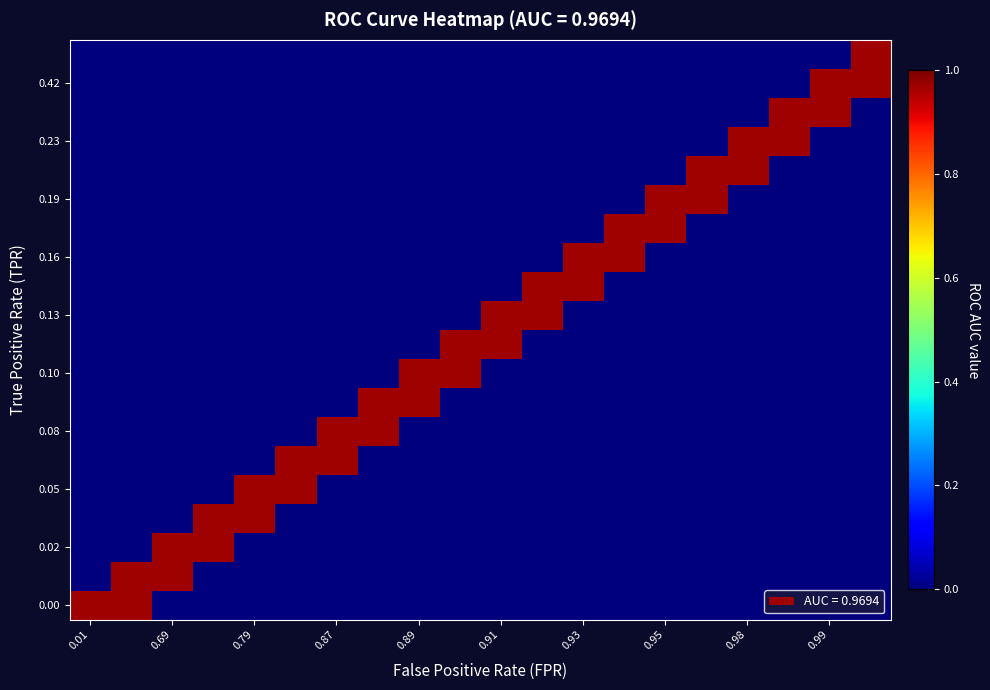

Reading left to right, extract all data points from this chart.

row_0: 1.0	1.0	0.0	0.0	0.0	0.0	0.0	0.0	0.0	0.0	0.0	0.0	0.0	0.0	0.0	0.0	0.0	0.0	0.0	0.0
row_1: 0.0	1.0	1.0	0.0	0.0	0.0	0.0	0.0	0.0	0.0	0.0	0.0	0.0	0.0	0.0	0.0	0.0	0.0	0.0	0.0
row_2: 0.0	0.0	1.0	1.0	0.0	0.0	0.0	0.0	0.0	0.0	0.0	0.0	0.0	0.0	0.0	0.0	0.0	0.0	0.0	0.0
row_3: 0.0	0.0	0.0	1.0	1.0	0.0	0.0	0.0	0.0	0.0	0.0	0.0	0.0	0.0	0.0	0.0	0.0	0.0	0.0	0.0
row_4: 0.0	0.0	0.0	0.0	1.0	1.0	0.0	0.0	0.0	0.0	0.0	0.0	0.0	0.0	0.0	0.0	0.0	0.0	0.0	0.0
row_5: 0.0	0.0	0.0	0.0	0.0	1.0	1.0	0.0	0.0	0.0	0.0	0.0	0.0	0.0	0.0	0.0	0.0	0.0	0.0	0.0
row_6: 0.0	0.0	0.0	0.0	0.0	0.0	1.0	1.0	0.0	0.0	0.0	0.0	0.0	0.0	0.0	0.0	0.0	0.0	0.0	0.0
row_7: 0.0	0.0	0.0	0.0	0.0	0.0	0.0	1.0	1.0	0.0	0.0	0.0	0.0	0.0	0.0	0.0	0.0	0.0	0.0	0.0
row_8: 0.0	0.0	0.0	0.0	0.0	0.0	0.0	0.0	1.0	1.0	0.0	0.0	0.0	0.0	0.0	0.0	0.0	0.0	0.0	0.0
row_9: 0.0	0.0	0.0	0.0	0.0	0.0	0.0	0.0	0.0	1.0	1.0	0.0	0.0	0.0	0.0	0.0	0.0	0.0	0.0	0.0
row_10: 0.0	0.0	0.0	0.0	0.0	0.0	0.0	0.0	0.0	0.0	1.0	1.0	0.0	0.0	0.0	0.0	0.0	0.0	0.0	0.0
row_11: 0.0	0.0	0.0	0.0	0.0	0.0	0.0	0.0	0.0	0.0	0.0	1.0	1.0	0.0	0.0	0.0	0.0	0.0	0.0	0.0
row_12: 0.0	0.0	0.0	0.0	0.0	0.0	0.0	0.0	0.0	0.0	0.0	0.0	1.0	1.0	0.0	0.0	0.0	0.0	0.0	0.0
row_13: 0.0	0.0	0.0	0.0	0.0	0.0	0.0	0.0	0.0	0.0	0.0	0.0	0.0	1.0	1.0	0.0	0.0	0.0	0.0	0.0
row_14: 0.0	0.0	0.0	0.0	0.0	0.0	0.0	0.0	0.0	0.0	0.0	0.0	0.0	0.0	1.0	1.0	0.0	0.0	0.0	0.0
row_15: 0.0	0.0	0.0	0.0	0.0	0.0	0.0	0.0	0.0	0.0	0.0	0.0	0.0	0.0	0.0	1.0	1.0	0.0	0.0	0.0
row_16: 0.0	0.0	0.0	0.0	0.0	0.0	0.0	0.0	0.0	0.0	0.0	0.0	0.0	0.0	0.0	0.0	1.0	1.0	0.0	0.0
row_17: 0.0	0.0	0.0	0.0	0.0	0.0	0.0	0.0	0.0	0.0	0.0	0.0	0.0	0.0	0.0	0.0	0.0	1.0	1.0	0.0
row_18: 0.0	0.0	0.0	0.0	0.0	0.0	0.0	0.0	0.0	0.0	0.0	0.0	0.0	0.0	0.0	0.0	0.0	0.0	1.0	1.0
row_19: 0.0	0.0	0.0	0.0	0.0	0.0	0.0	0.0	0.0	0.0	0.0	0.0	0.0	0.0	0.0	0.0	0.0	0.0	0.0	1.0